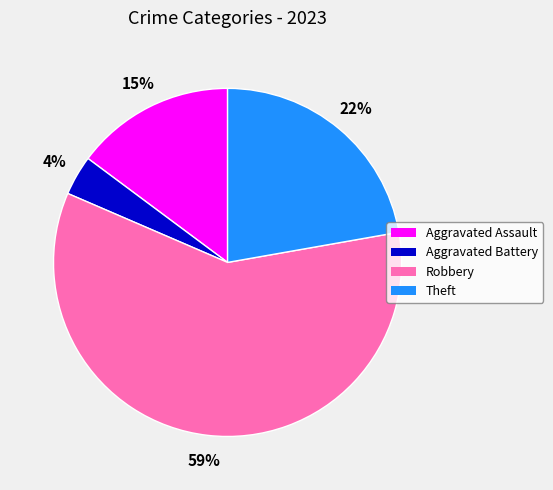

How many slices are in this pie chart?

4